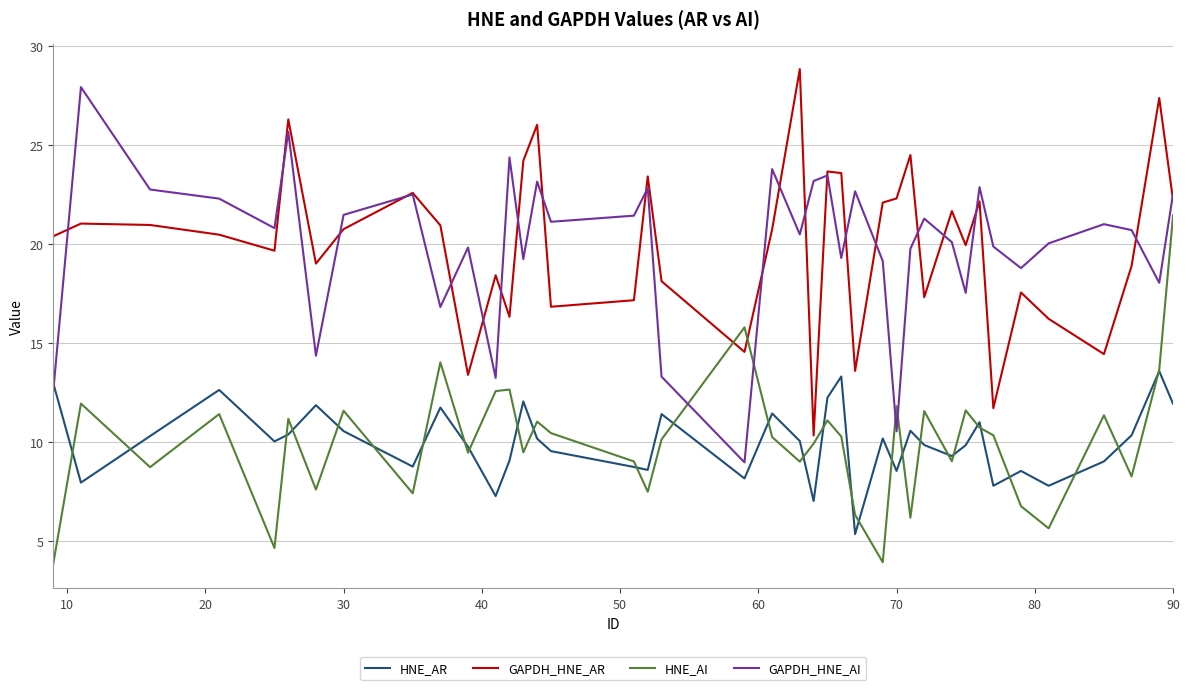

At how many categories does at least one series exceed 10?

40